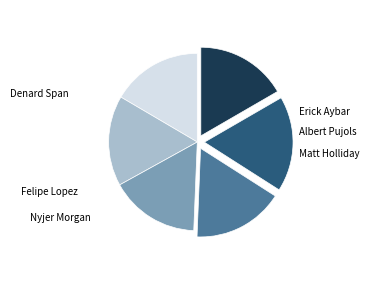

To the nearest percent, what percentage of the pie is Albert Pujols?

17%